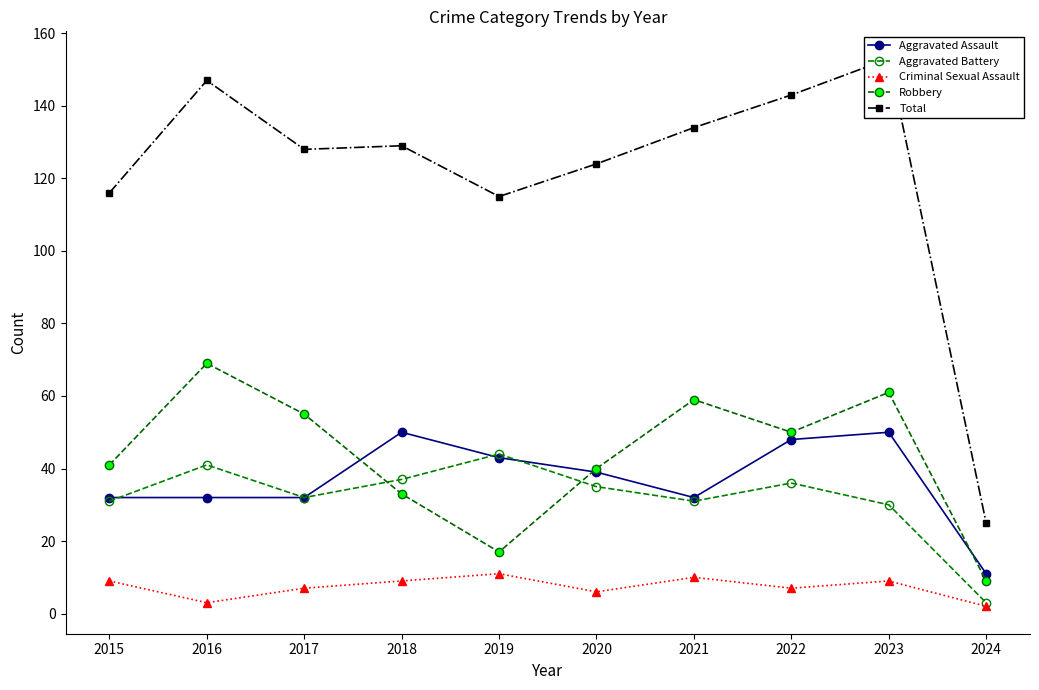

Rank the categories by Criminal Sexual Assault value from lowest to highest.

2024, 2016, 2020, 2017, 2022, 2015, 2018, 2023, 2021, 2019